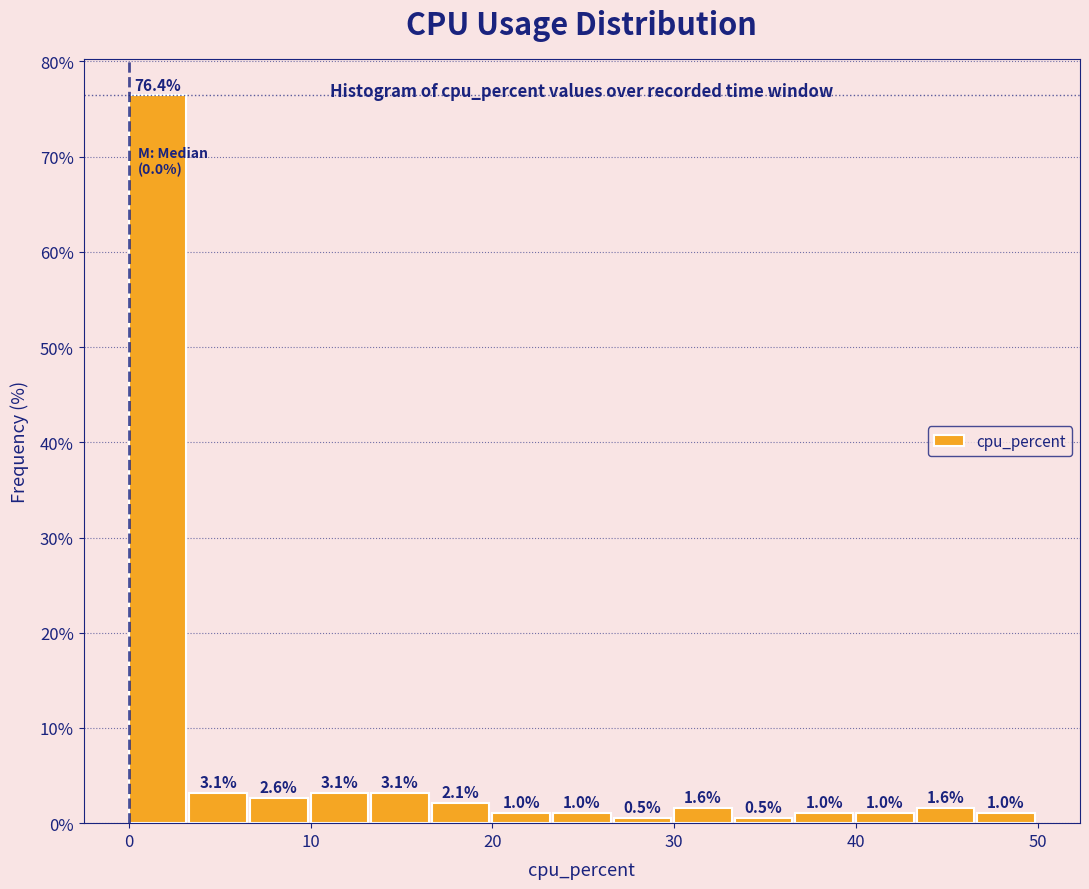

Around what value on the x-axis is the tallest bar? Give the approximate position of its centre, as read against the axis.

2